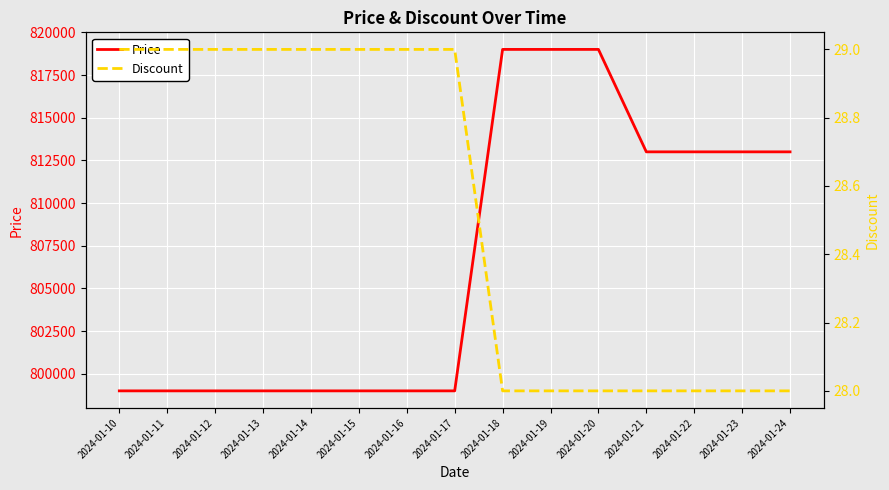

What is the spread (max minus min) of values at 2024-01-15?

798971